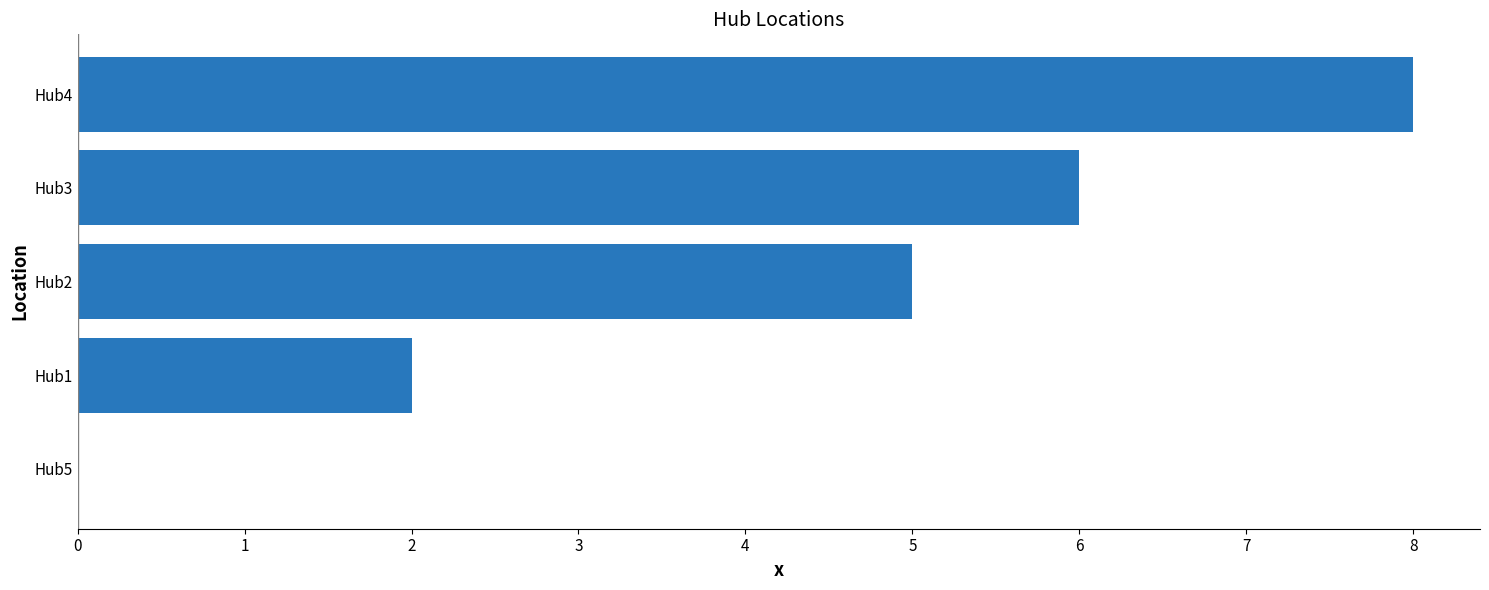

What is the greatest value displayed?

8